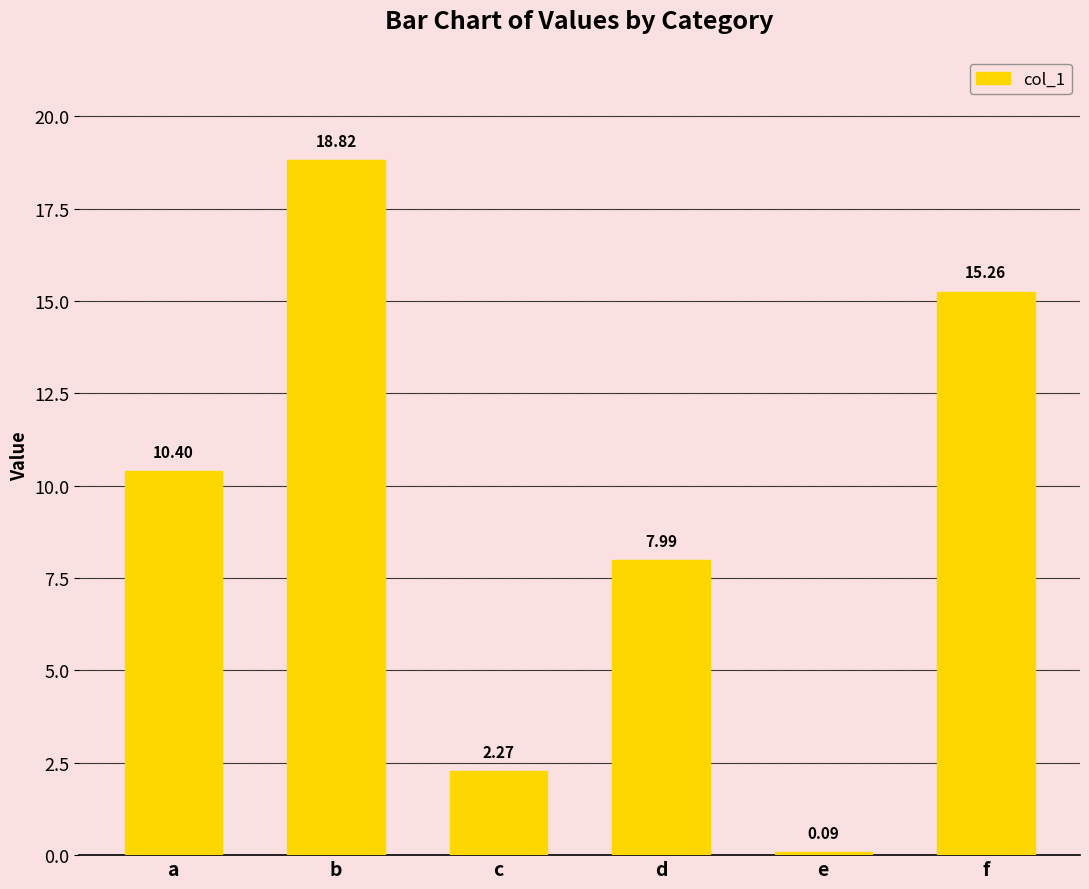

What is the value of the 4th bar from the left?

8.0